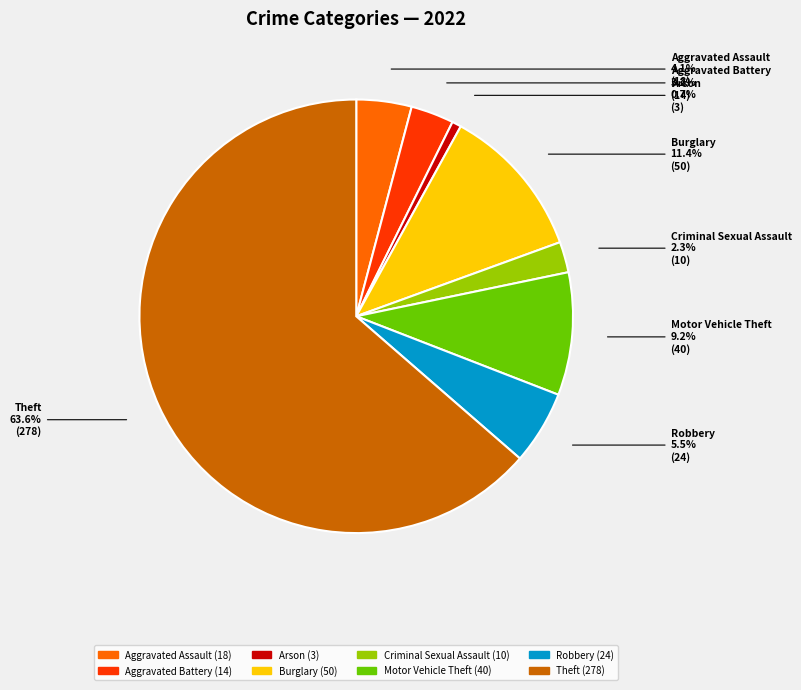

To the nearest percent, what is the difference between the Aggravated Assault and Arson slice percentages?

3%